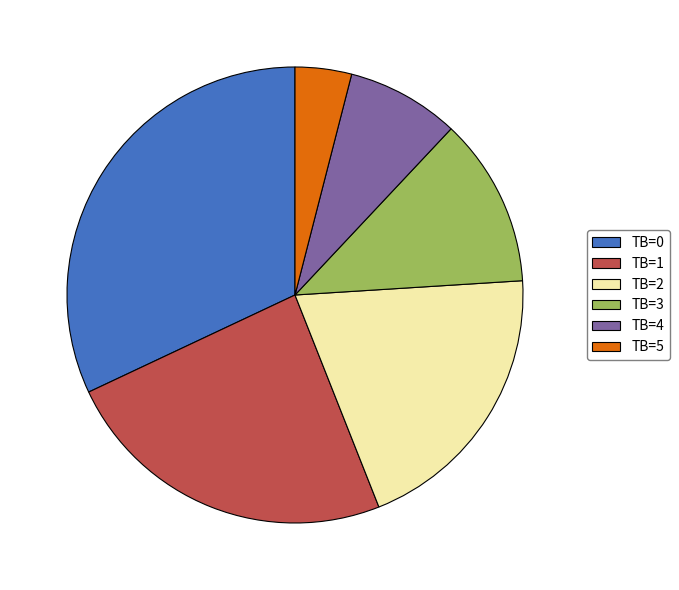

Approximately how many times larger is the value at TB=2 compared to TB=5?

5.0